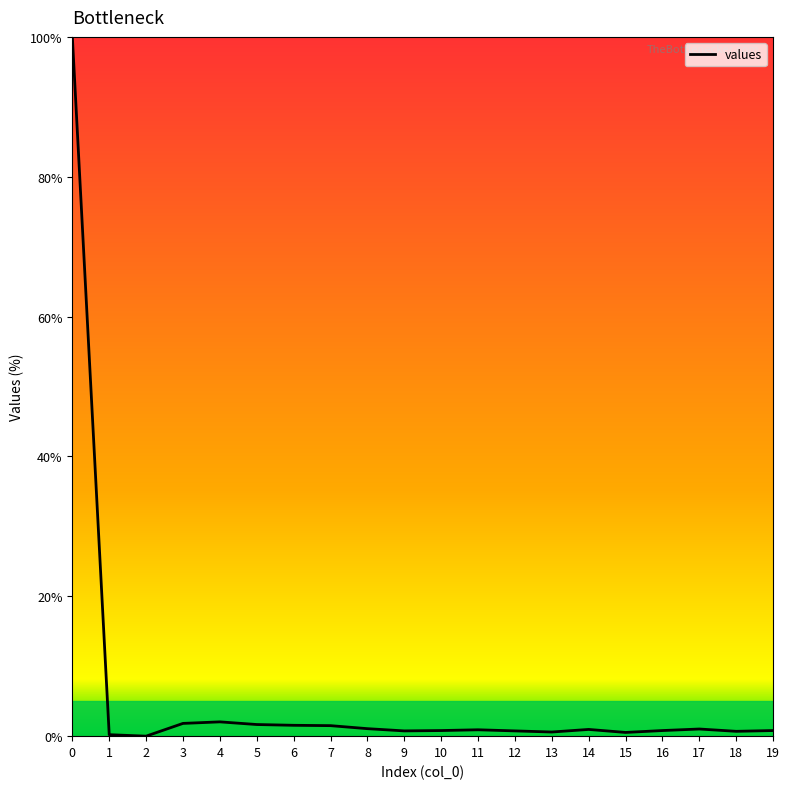

What is the maximum value shown in the chart?

100.0